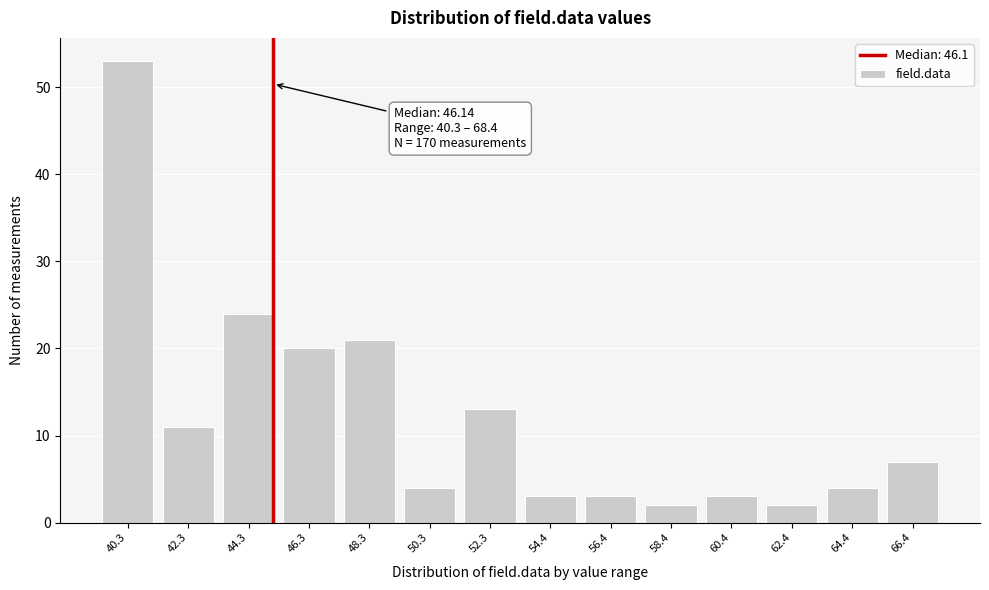

Reading left to right, what are all the values shown in this chart?

53	11	24	20	21	4	13	3	3	2	3	2	4	7